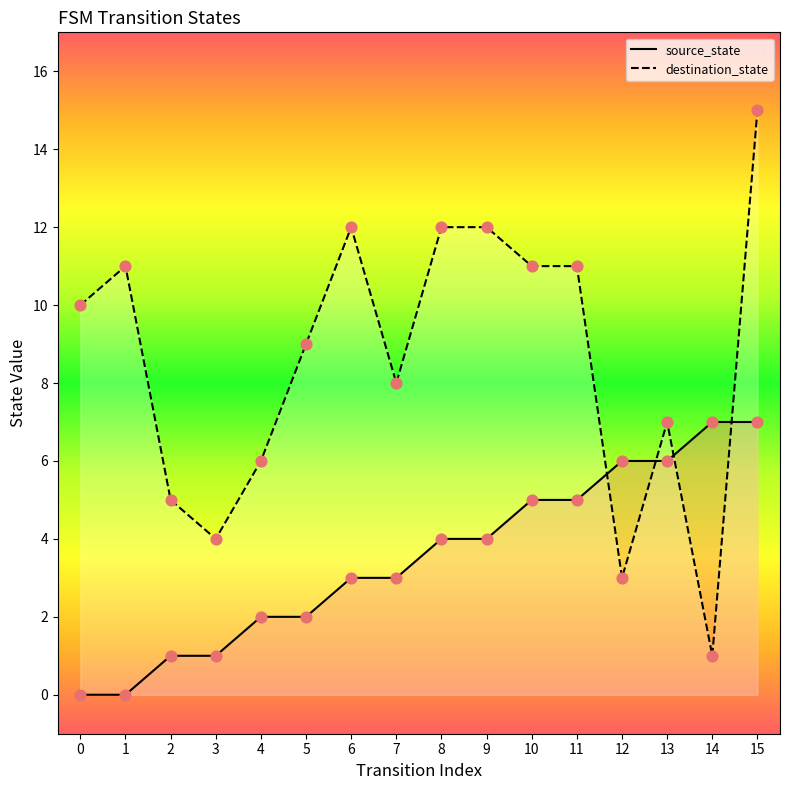

Which series has the widest spread of Y values?

destination_state